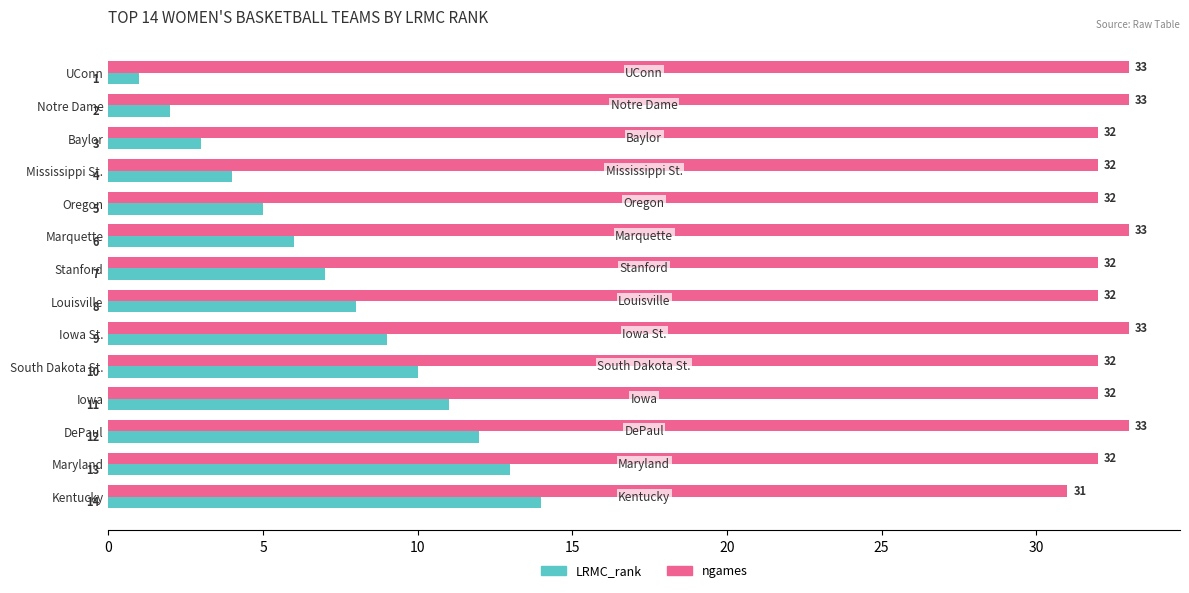

The value of LRMC_rank at Louisville is 12. True or false?

False